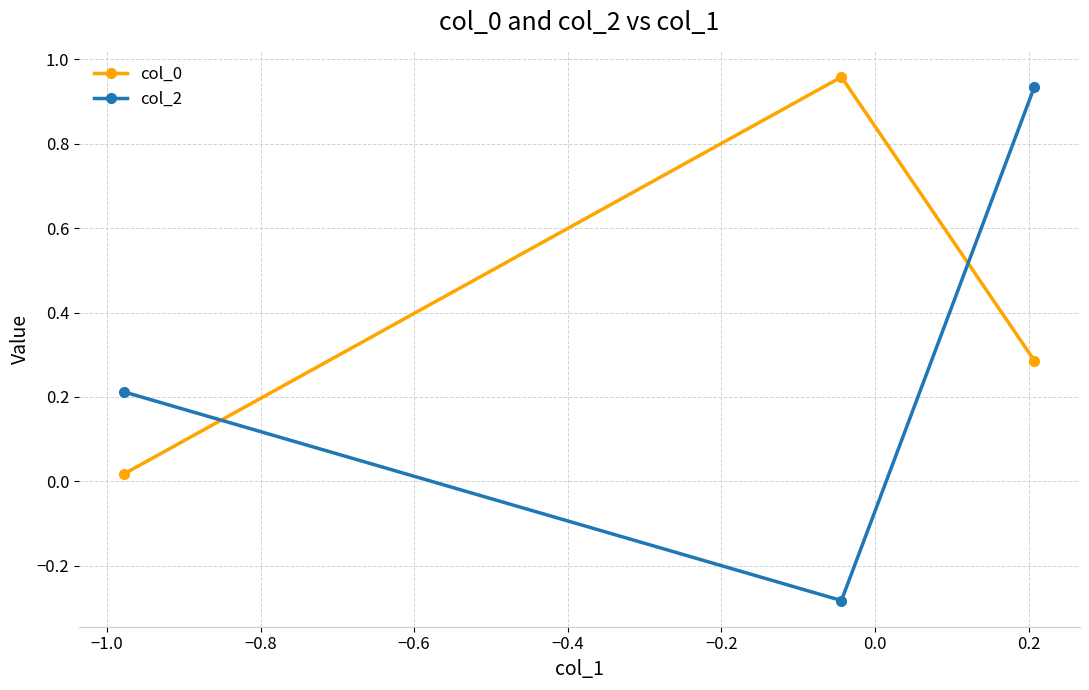

How many negative values does the col_2 series have?

1